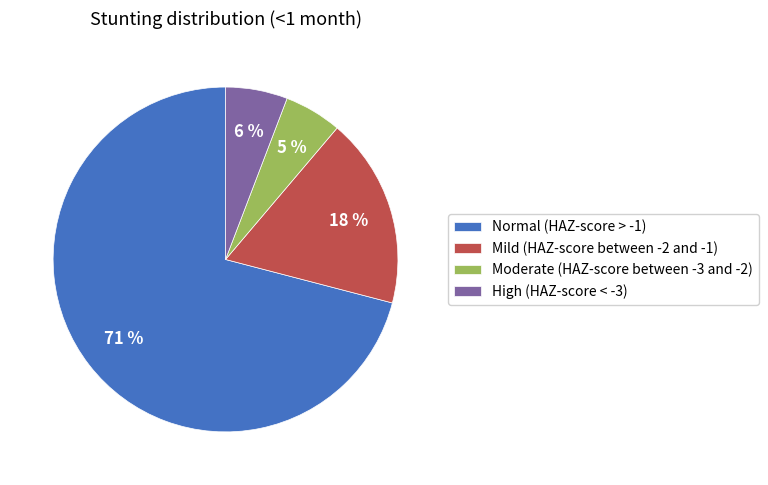

Count the number of slices in the pie.

4